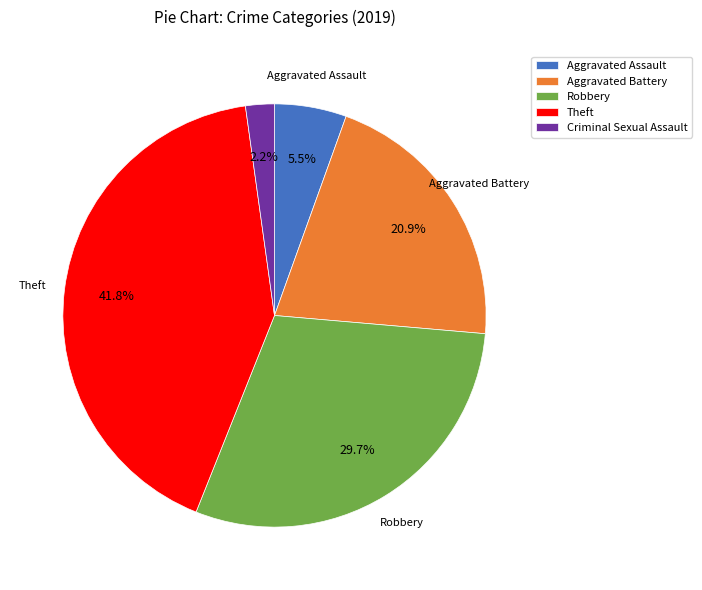

Which slice is the smallest?

Criminal Sexual Assault